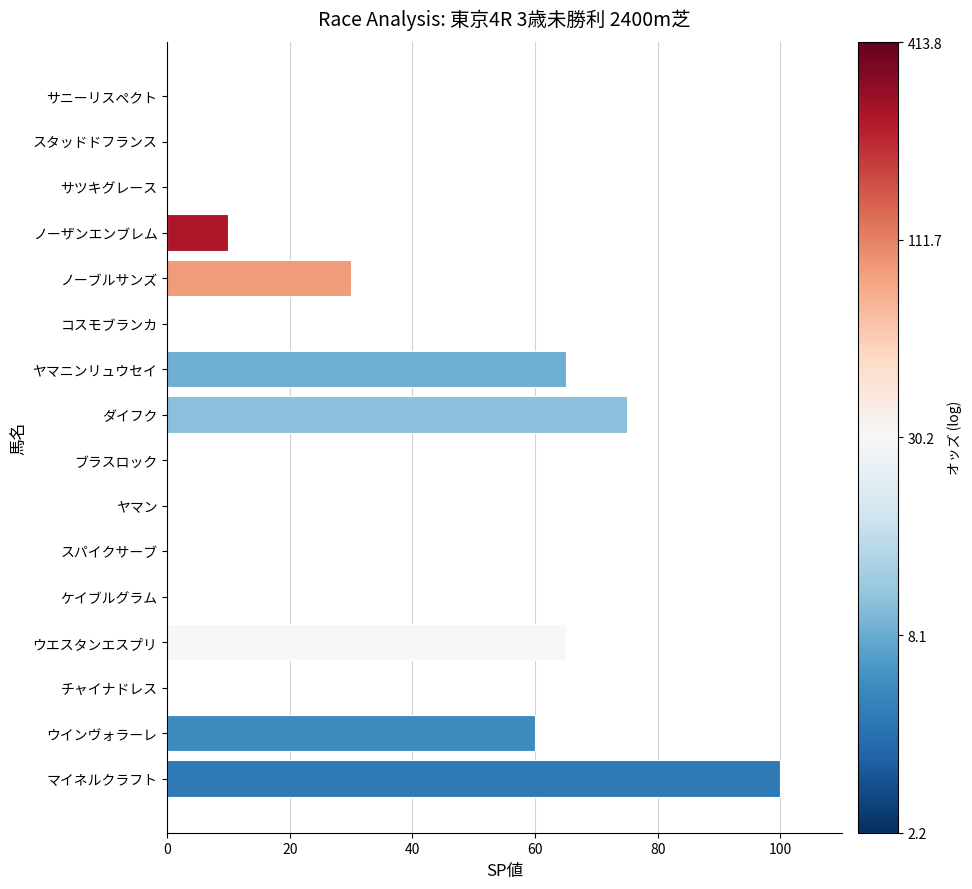

What is the change in value from ウインヴォラーレ to コスモブランカ?

-60